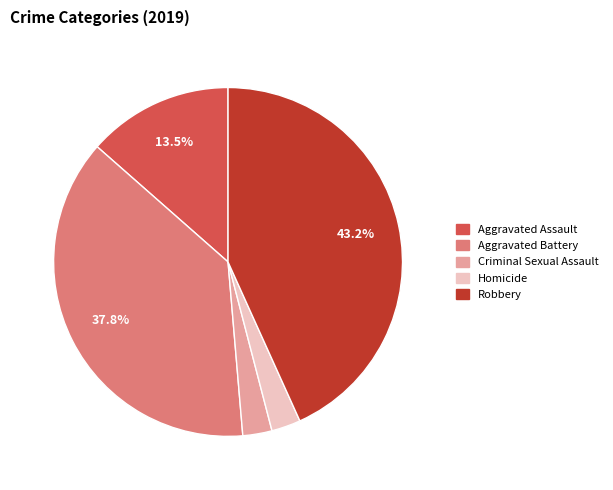

Which category has the biggest portion of the pie?

Robbery